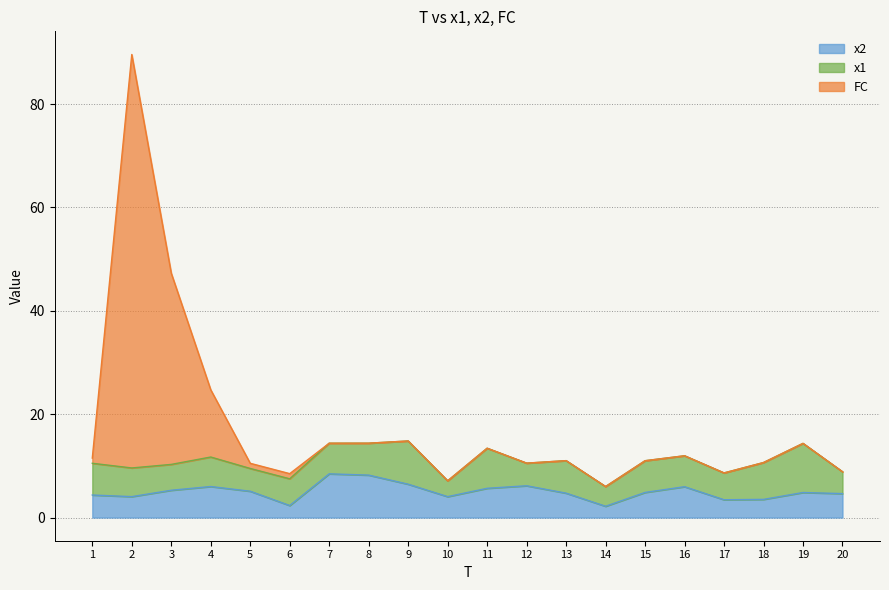

How many lines are shown in the chart?

3